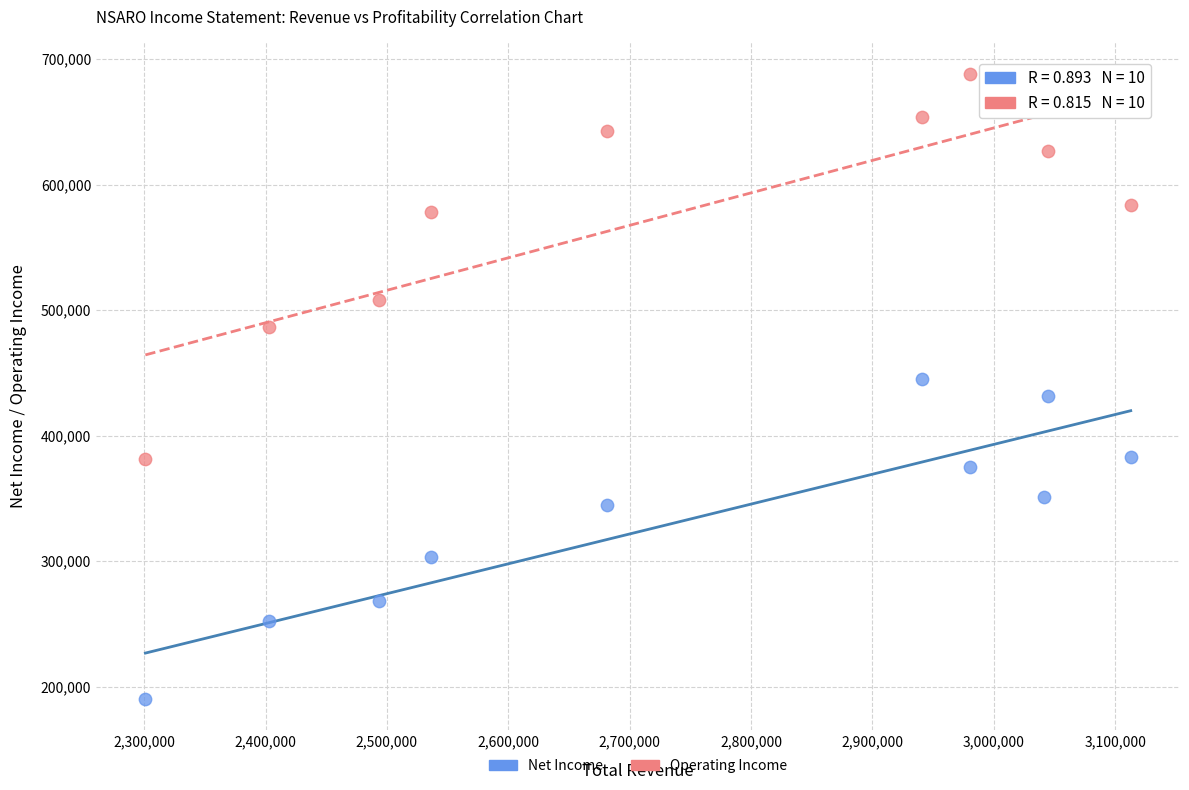

What is the X range (max minus min) for the scatter plot?

811900